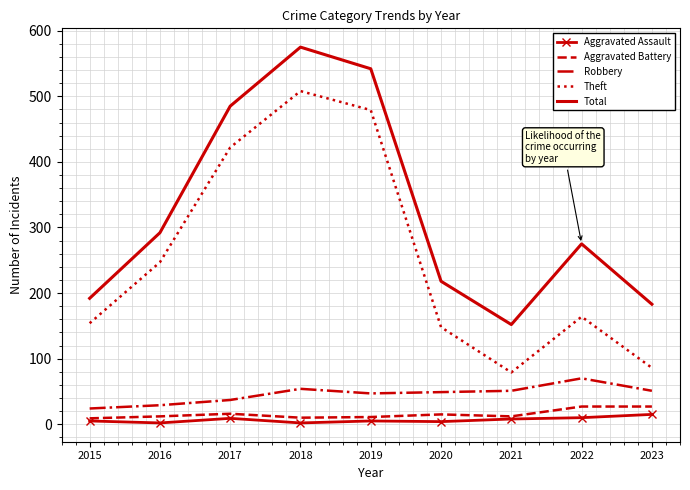

Is the value of Aggravated Battery at 2023 greater than the value of Theft at 2019?

No